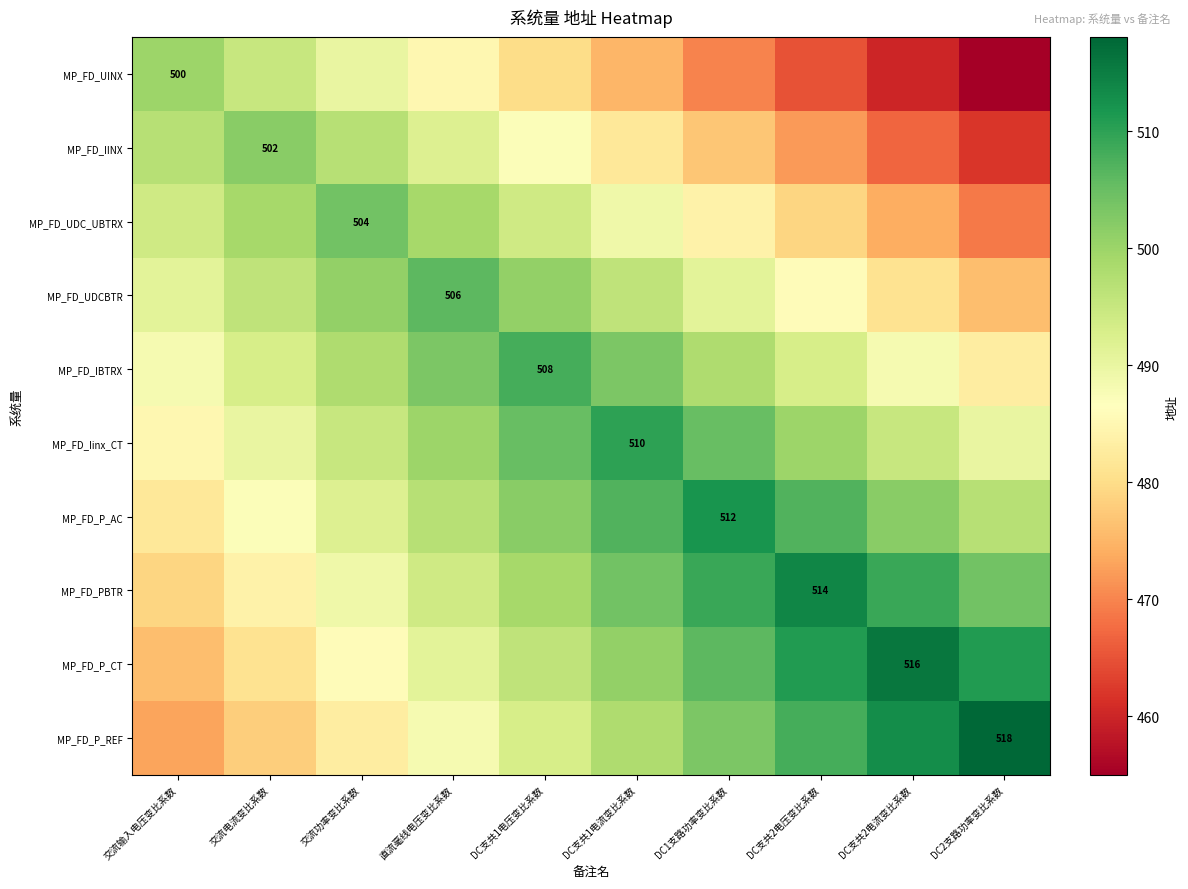

How many distinct data groups are displayed?

10